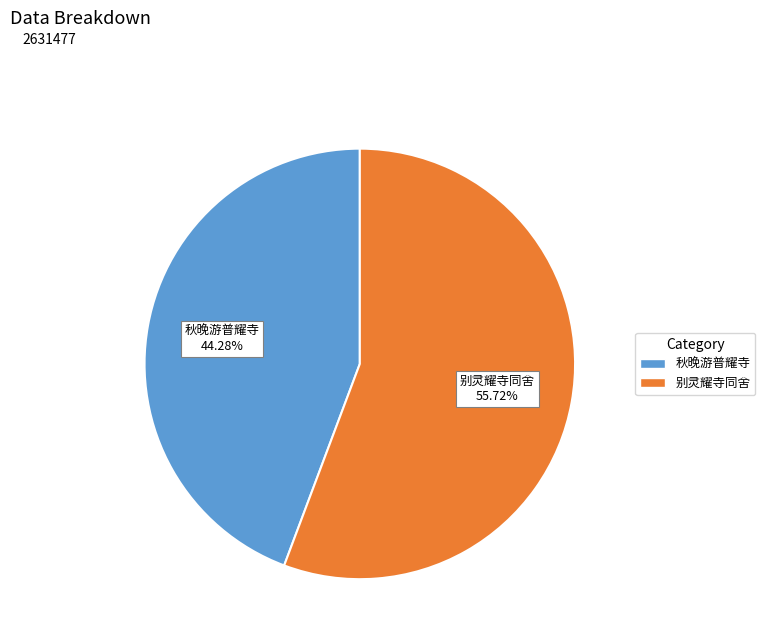

Is there any slice that represents more than half of the pie?

Yes